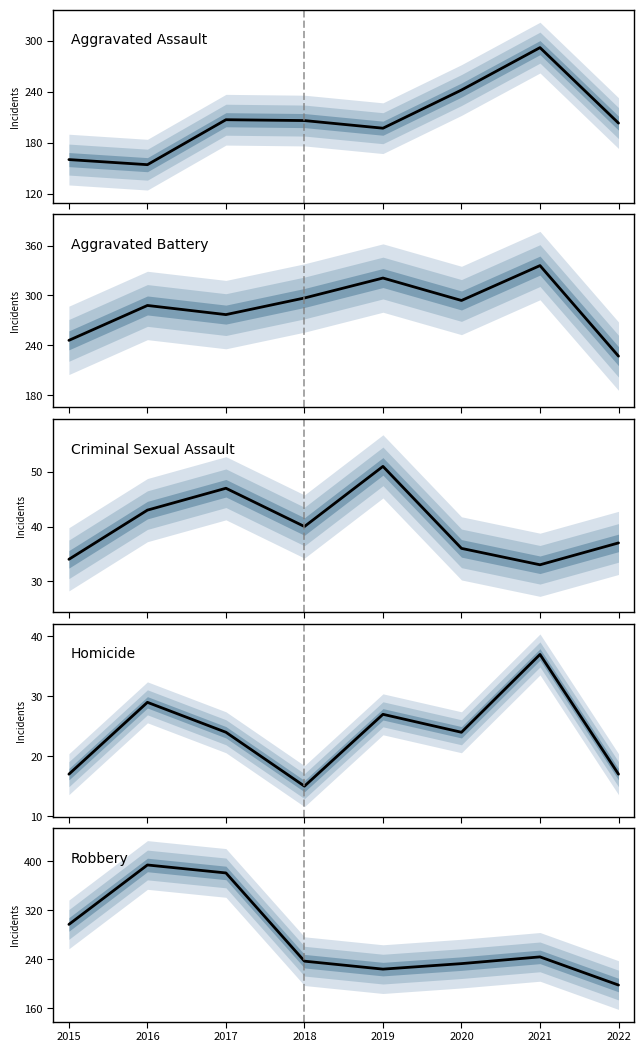

What is the difference between the highest and lowest values at 2022?

210